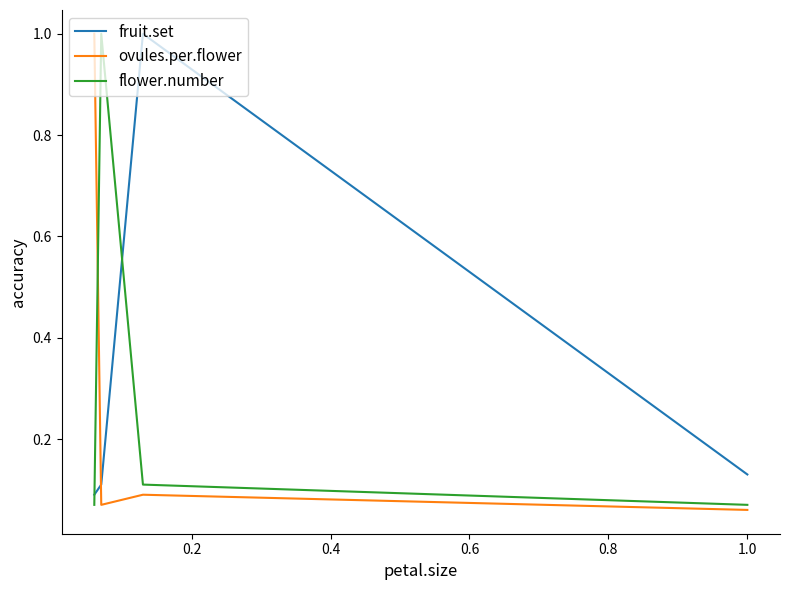

What is the sum of all ovules.per.flower values?

1.2